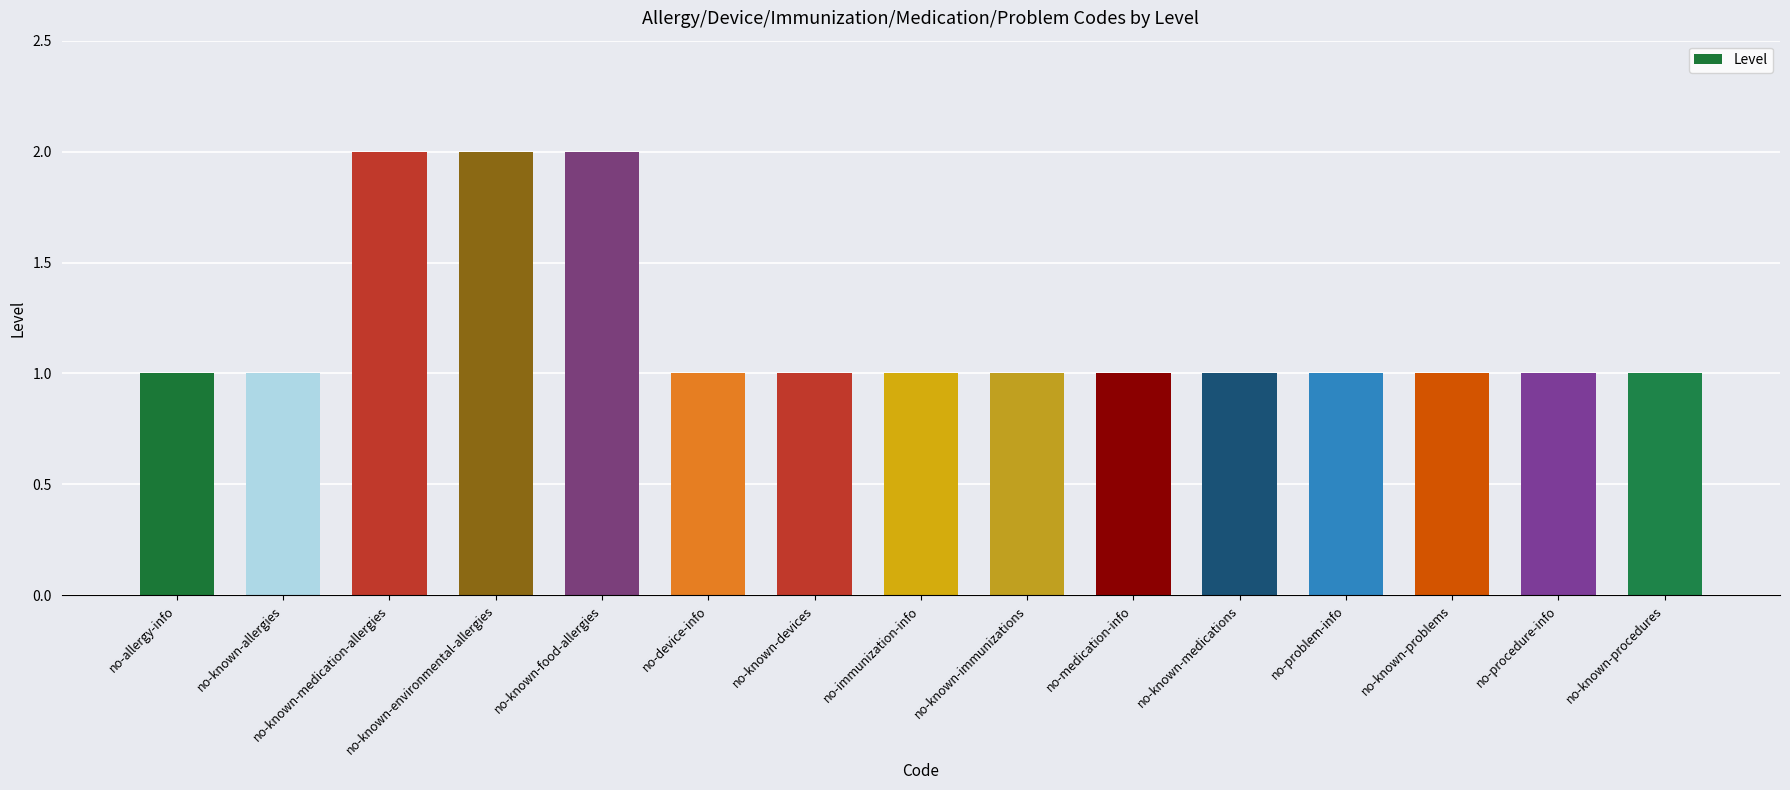

How many series are shown in this chart?

1